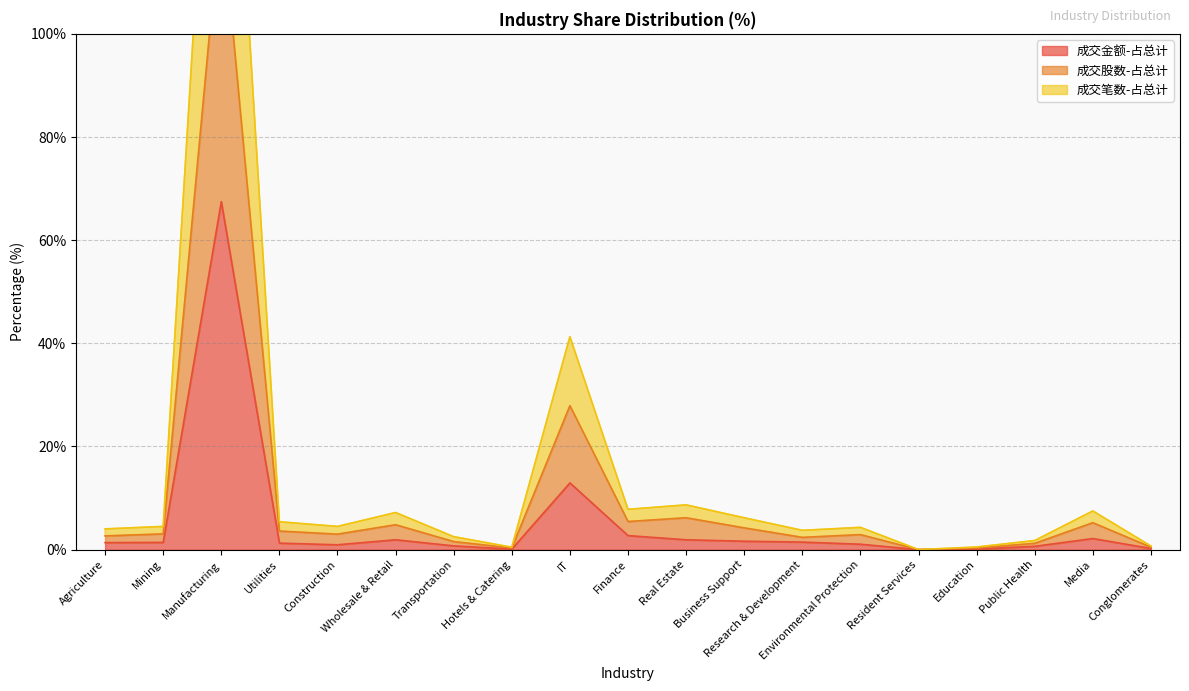

At which category is the sum across all series the highest?

Manufacturing